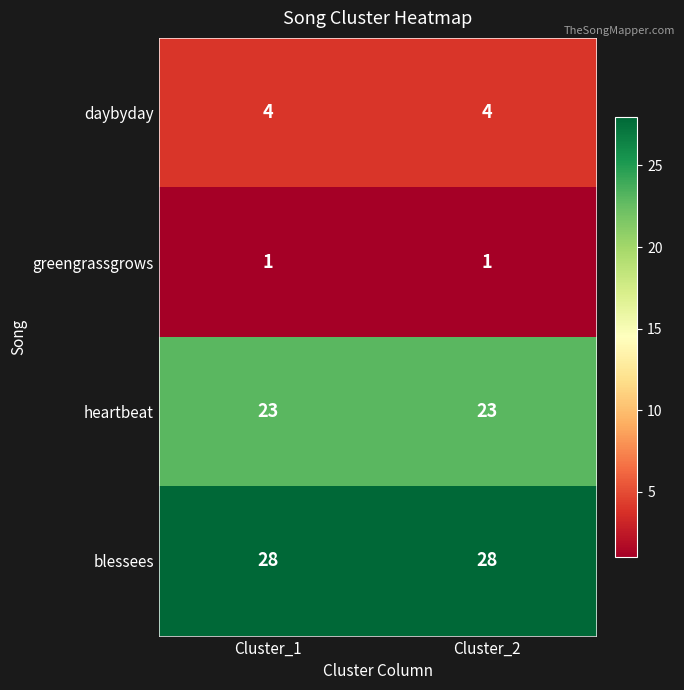

Reading left to right, list all the values displayed in this chart.

daybyday: 4	4
greengrassgrows: 1	1
heartbeat: 23	23
blessees: 28	28